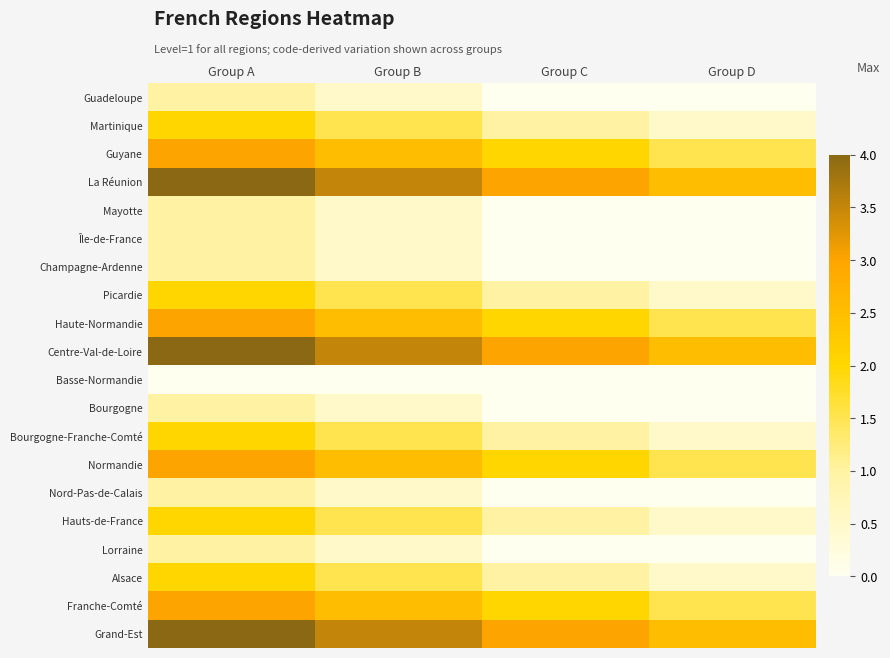

List the series in order of their peak value, highest first.

La Réunion, Centre-Val-de-Loire, Grand-Est, Guyane, Haute-Normandie, Normandie, Franche-Comté, Martinique, Picardie, Bourgogne-Franche-Comté, Hauts-de-France, Alsace, Guadeloupe, Mayotte, Île-de-France, Champagne-Ardenne, Bourgogne, Nord-Pas-de-Calais, Lorraine, Basse-Normandie